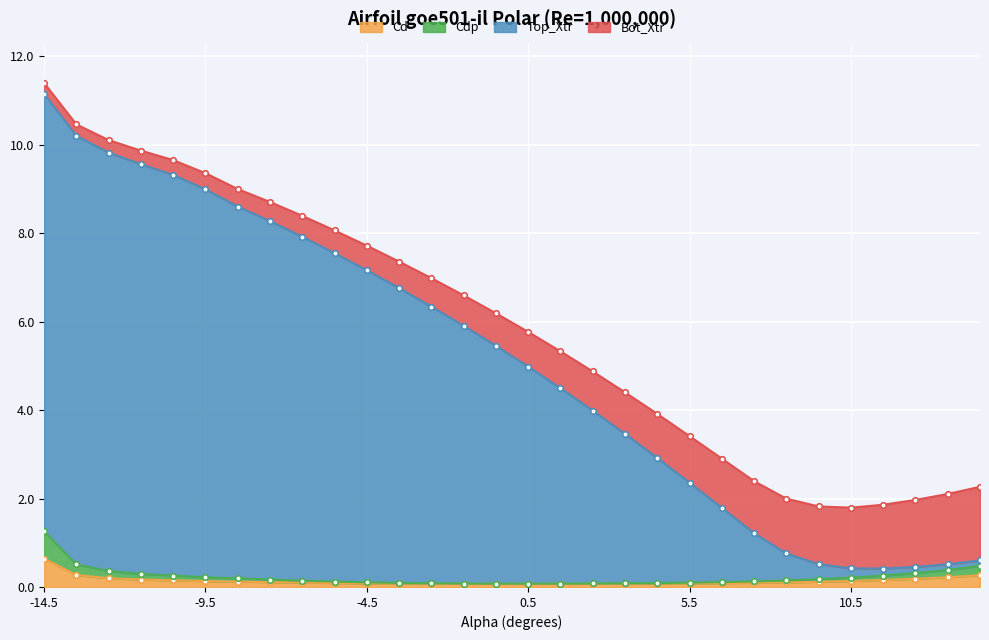

At which label does Cd reach its peak?

-14.5